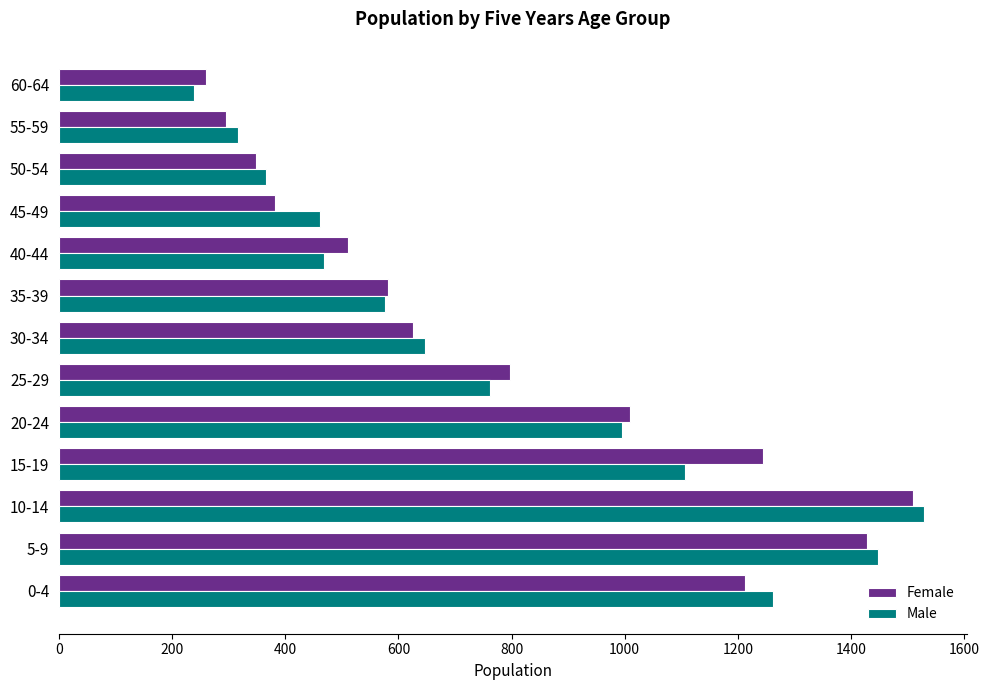

What is the total value across all series at 30-34?

1273